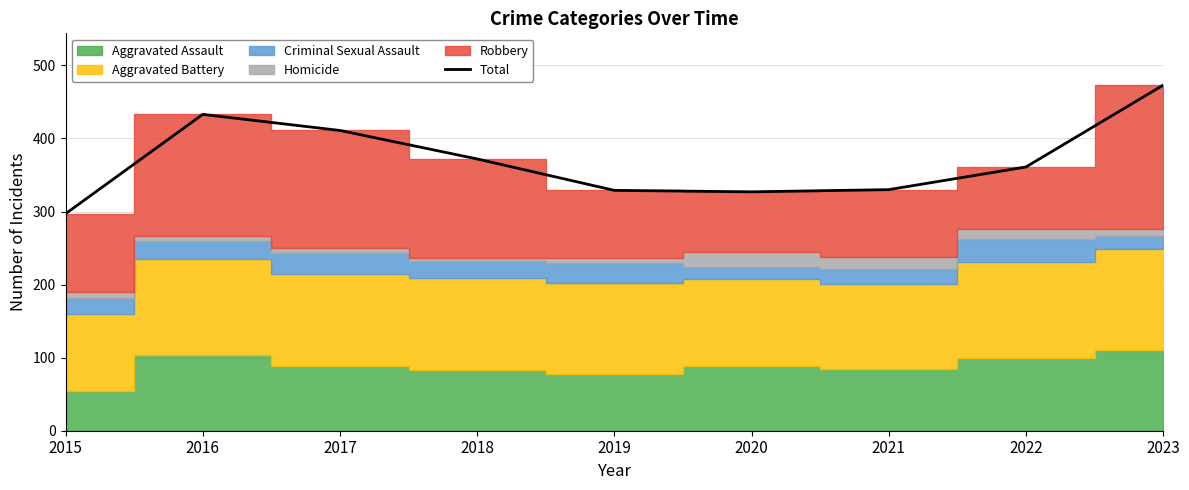

What is the average value?

370